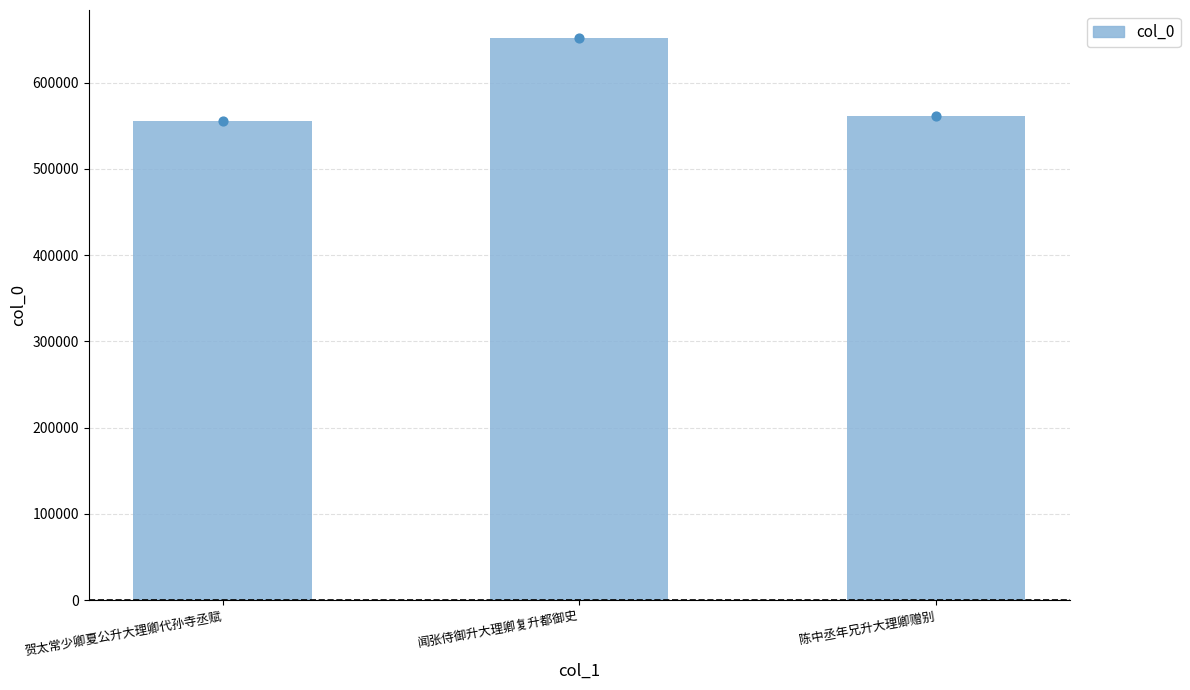

Which has a higher value, 闻张侍御升大理卿复升都御史 or 陈中丞年兄升大理卿赠别?

闻张侍御升大理卿复升都御史